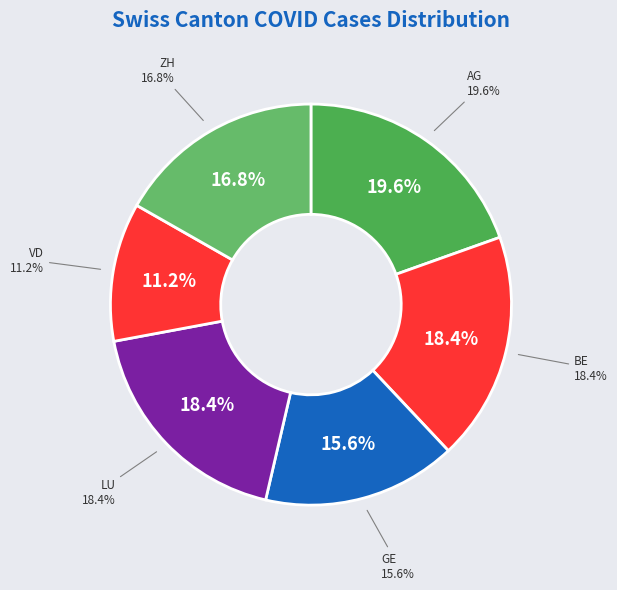

To the nearest percent, what is the combined percentage of AG and VD?

31%